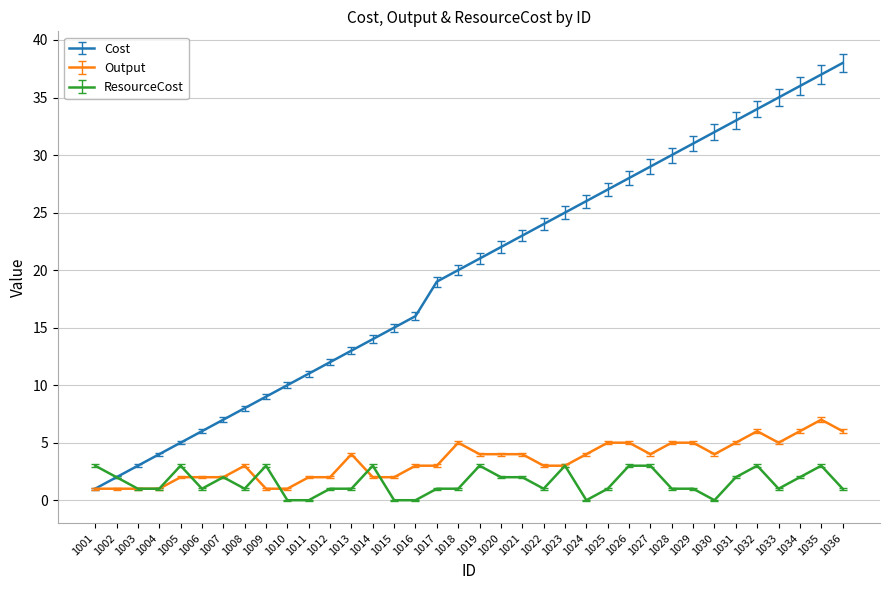

Between 1009 and 1026, which series saw the biggest shift?

Cost